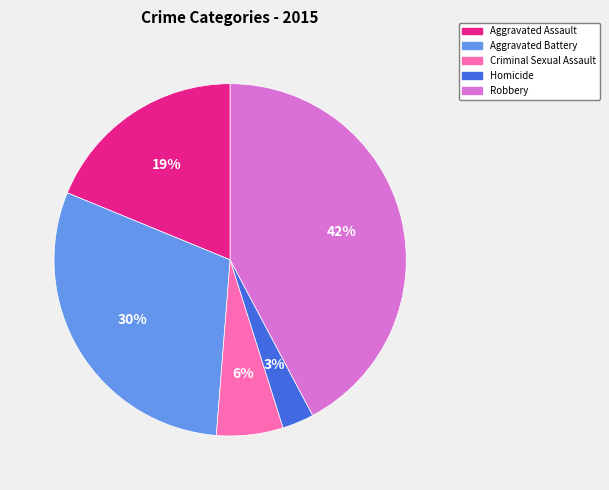

How many segments does this pie chart have?

5